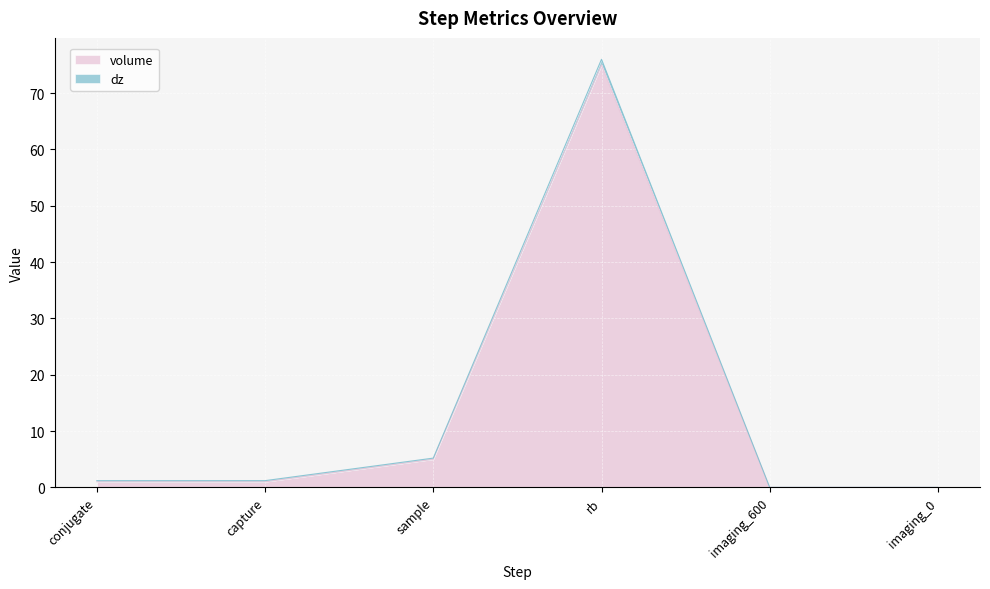

What is the difference between the maximum and minimum values?

75